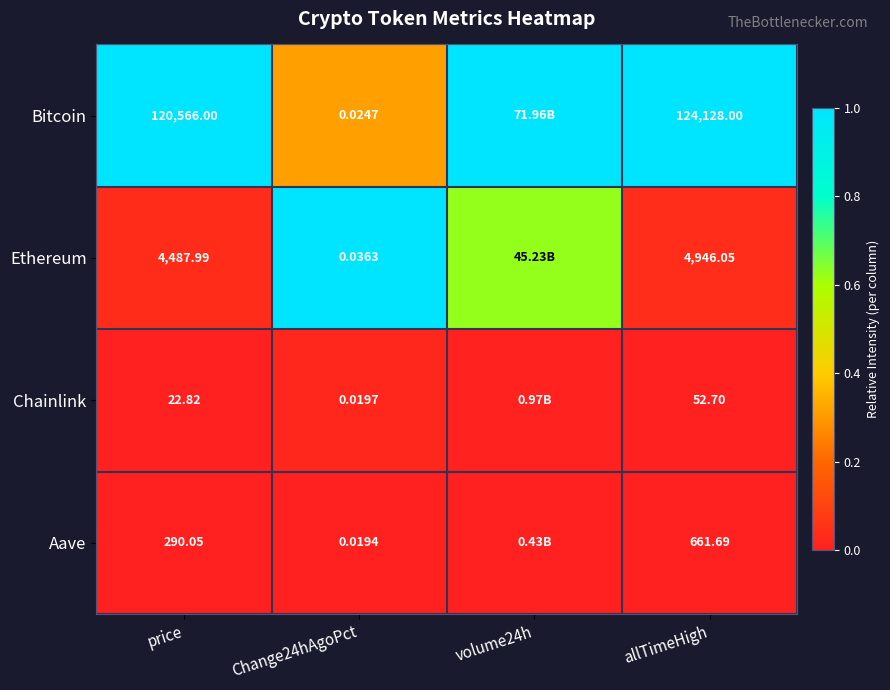

Which series changed the most between price and Change24hAgoPct?

Bitcoin